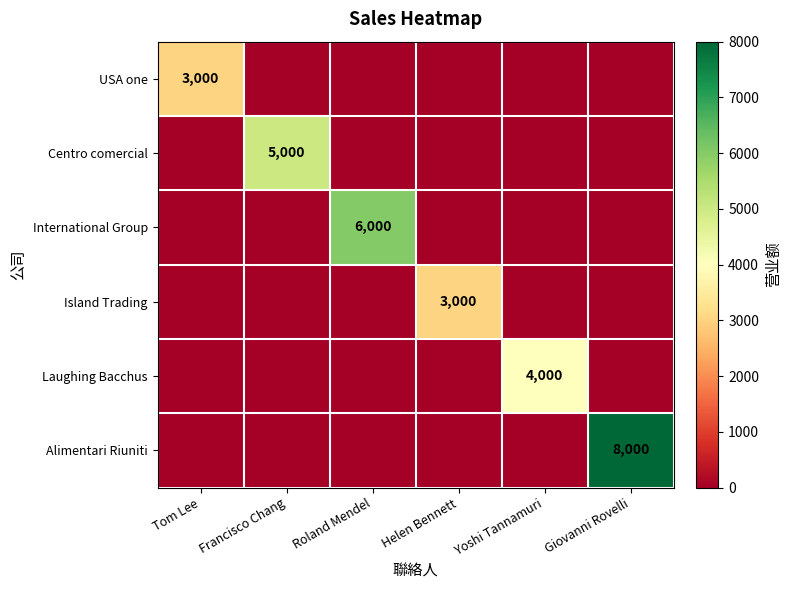

True or false: Island Trading has a value of 4278 at Helen Bennett.

False